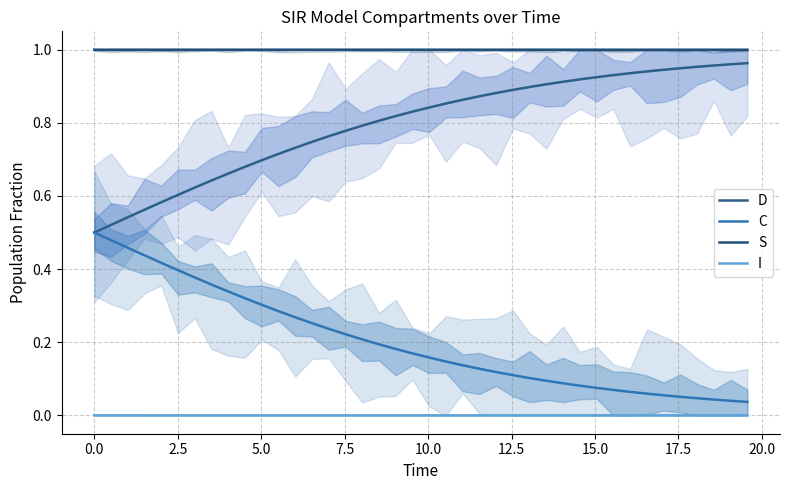

True or false: I and S cross at least once.

False